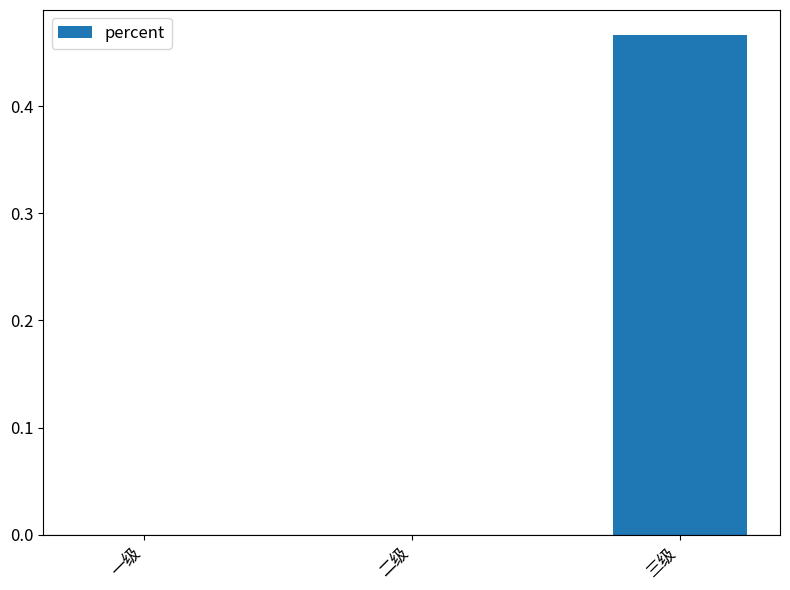

True or false: the data shows 0.7 at 三级.

False